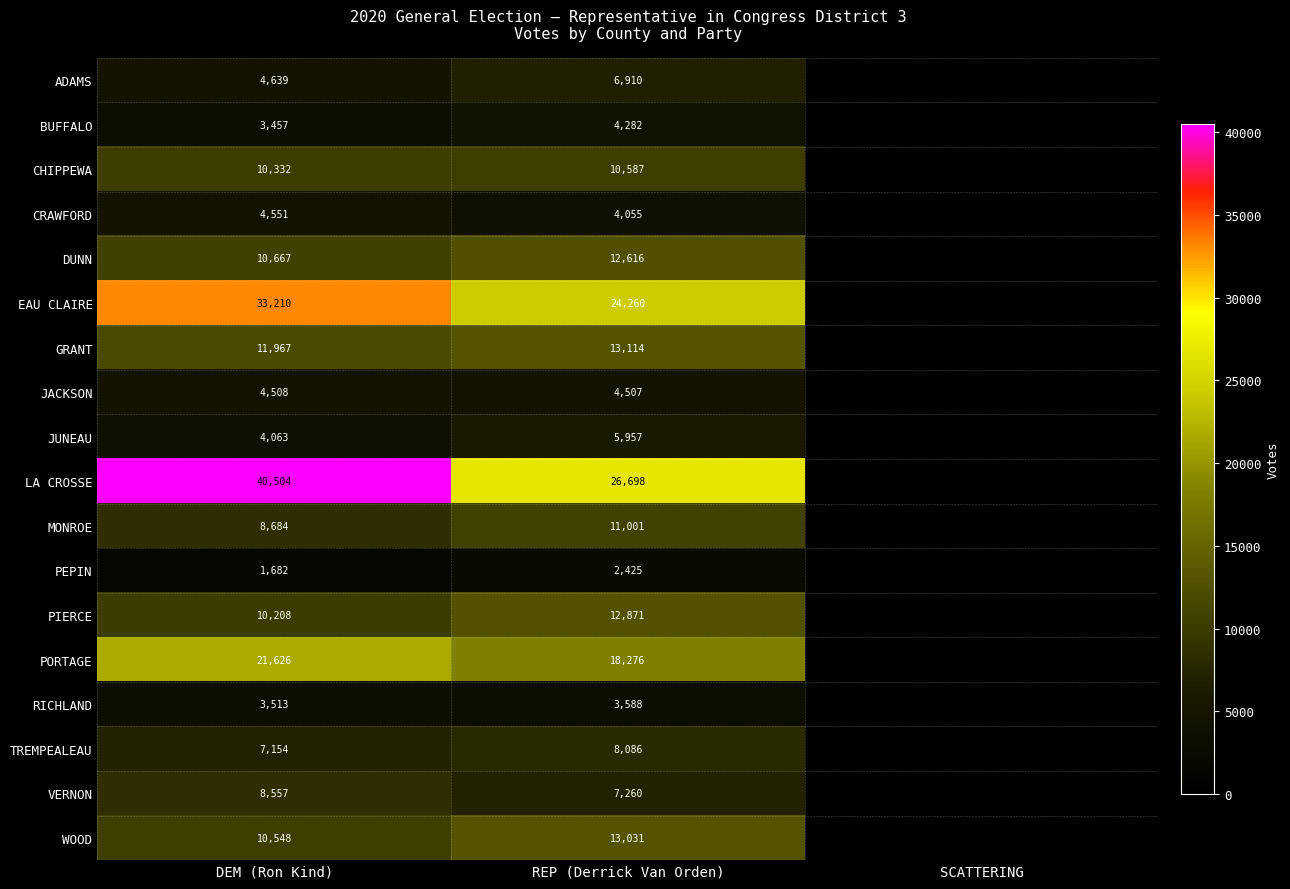

What is the difference between the LA CROSSE values at REP (Derrick Van Orden) and DEM (Ron Kind)?

13806